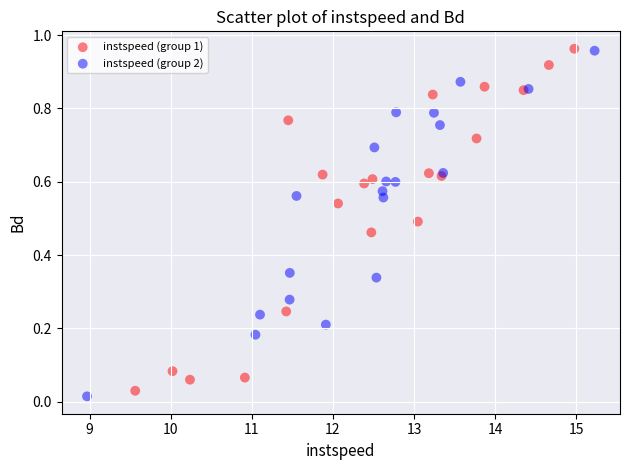

Which series contains the lowest Y value?

instspeed (group 2)